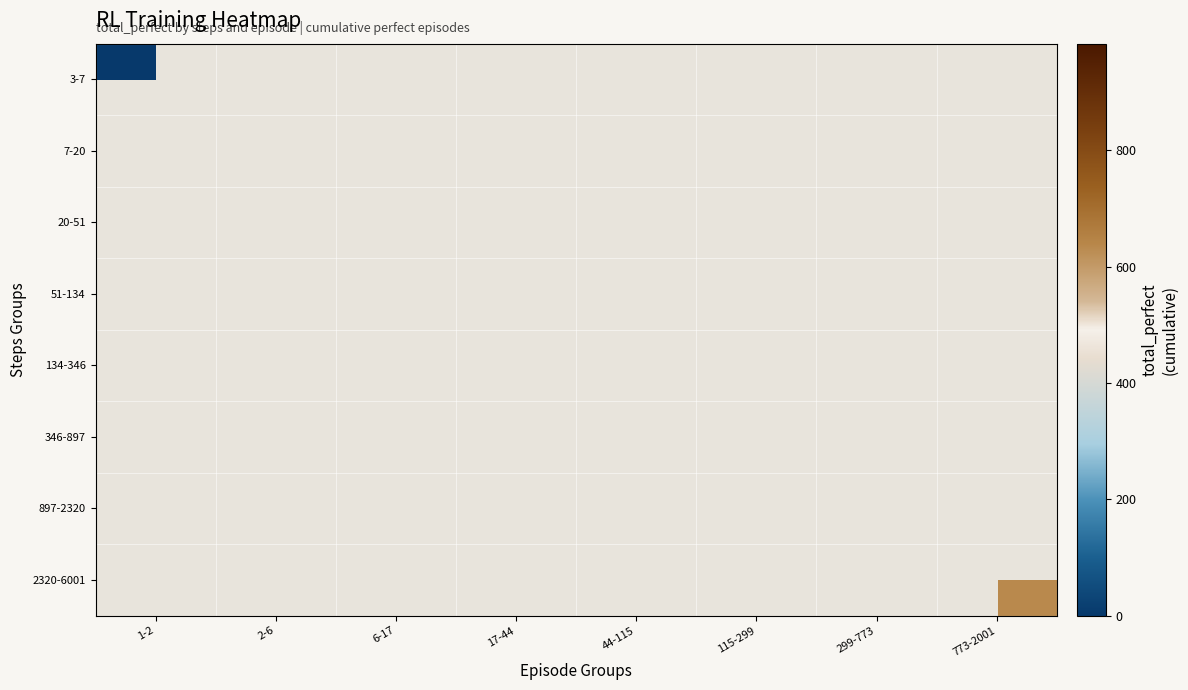

Which series has the widest spread of values?

3-7